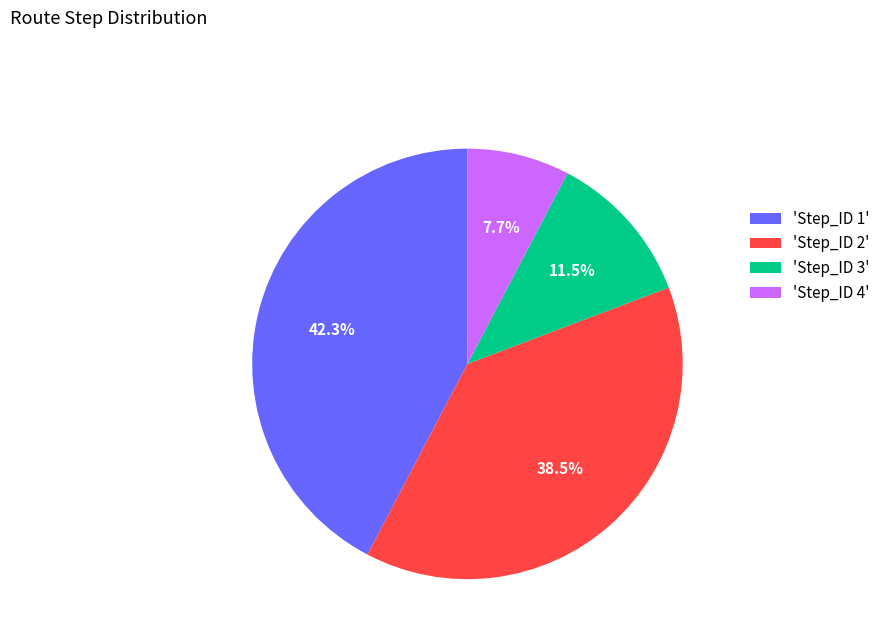

What is the smallest slice in the pie chart?

'Step_ID 4'